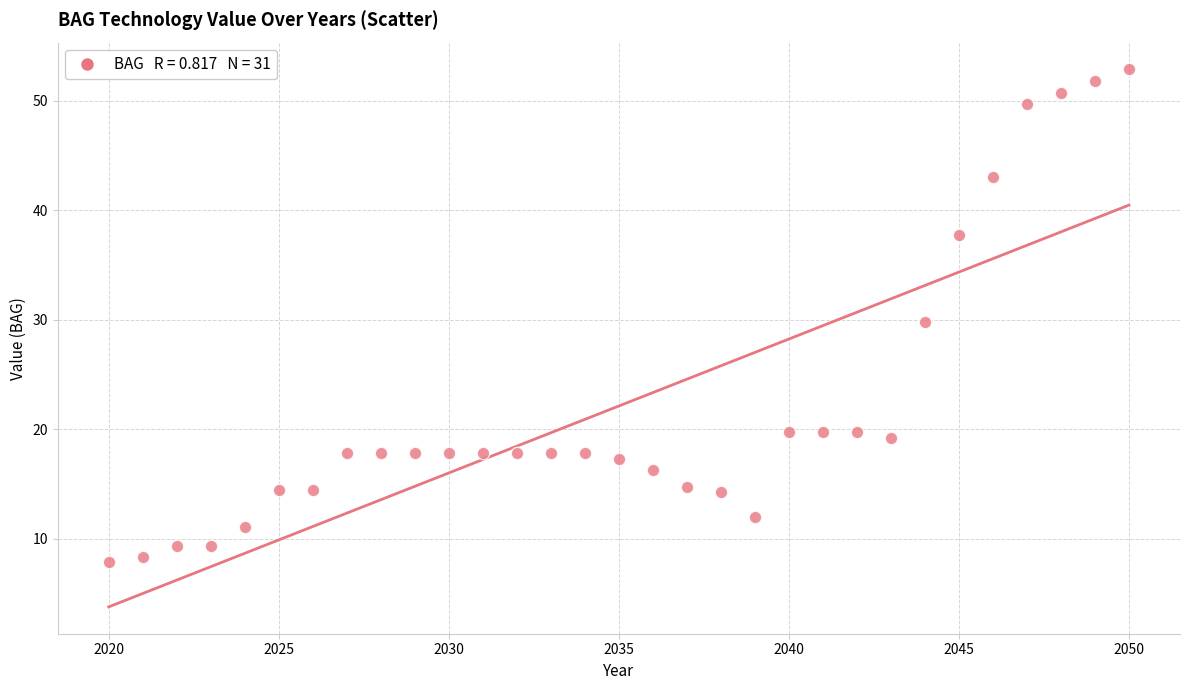

What is the range of X values (max minus min)?

30.0